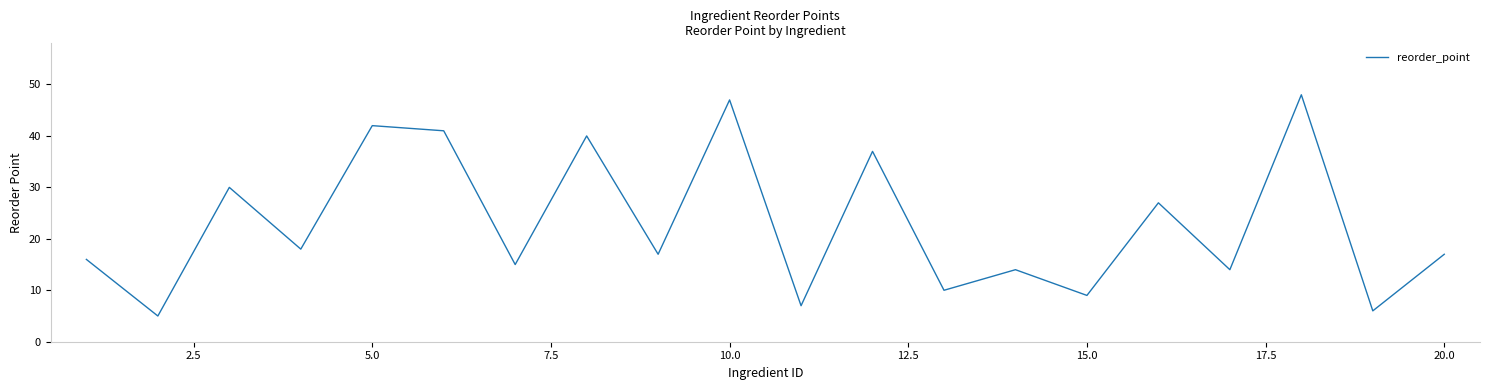

What is the difference between the maximum and minimum values?

43